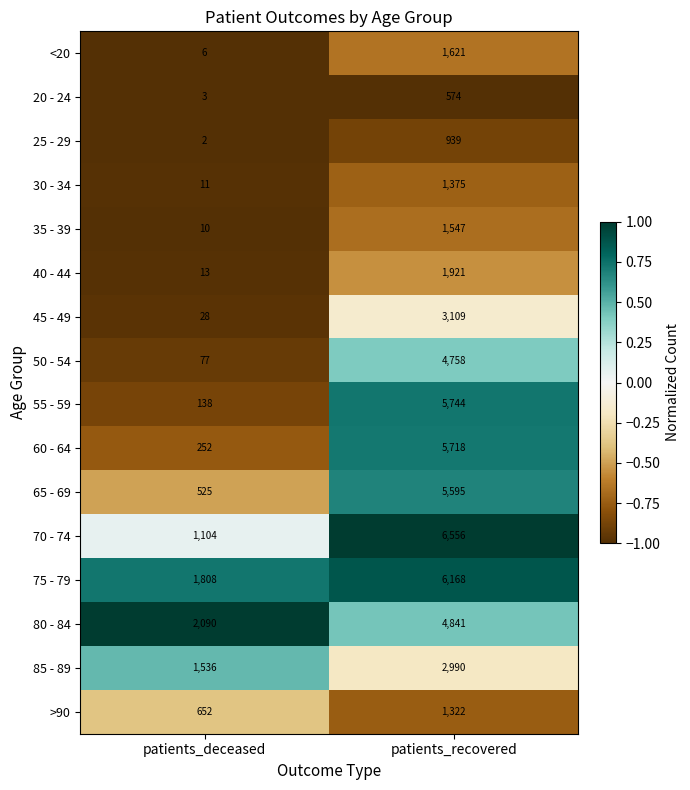

At which category is the sum across all series the highest?

patients_recovered